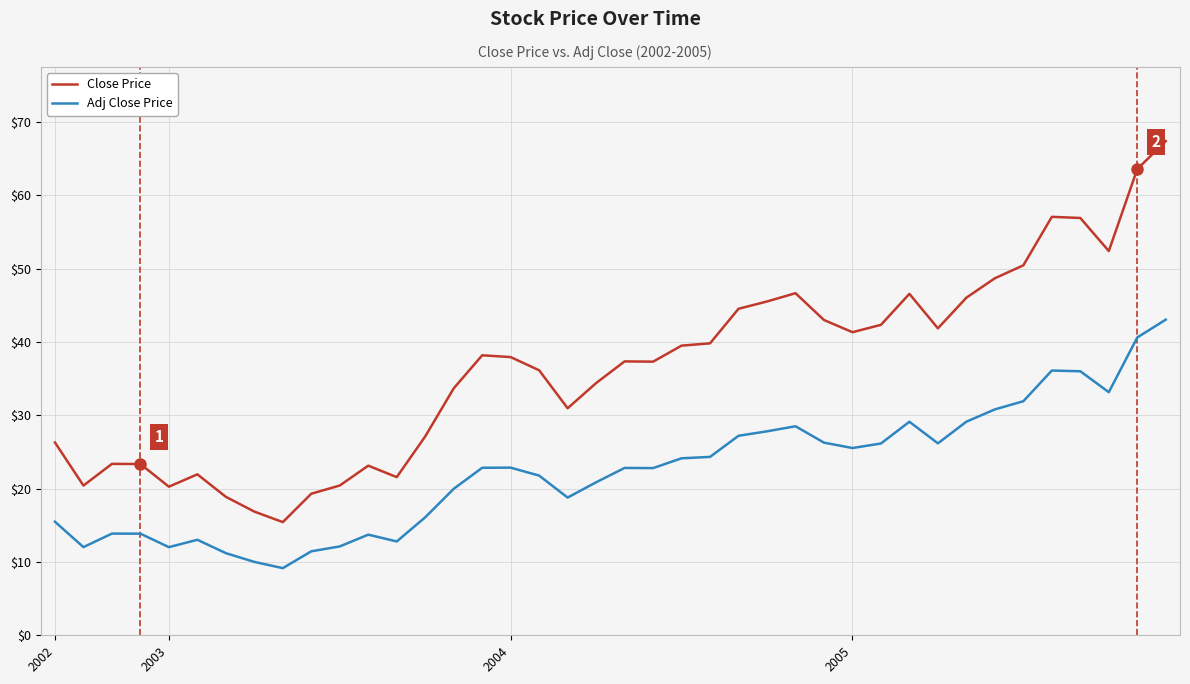

True or false: Close Price and Adj Close Price intersect in this chart.

False